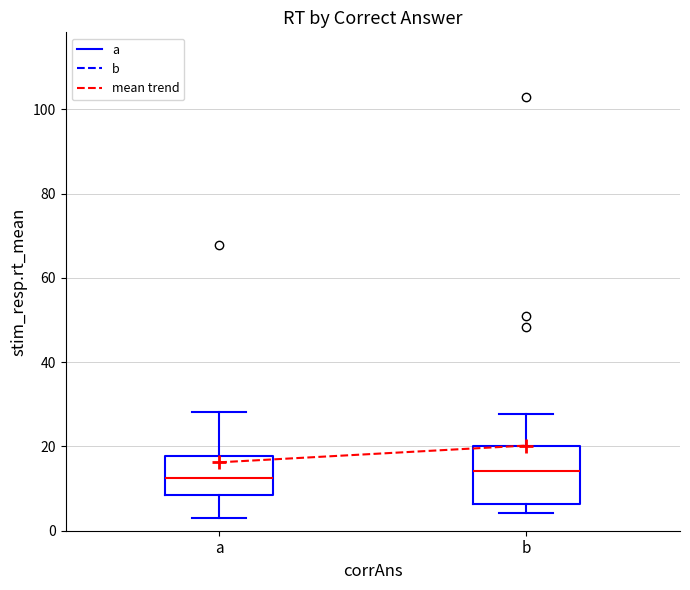

Comparing the boxes themselves (not the whiskers), which one is the tallest?

b